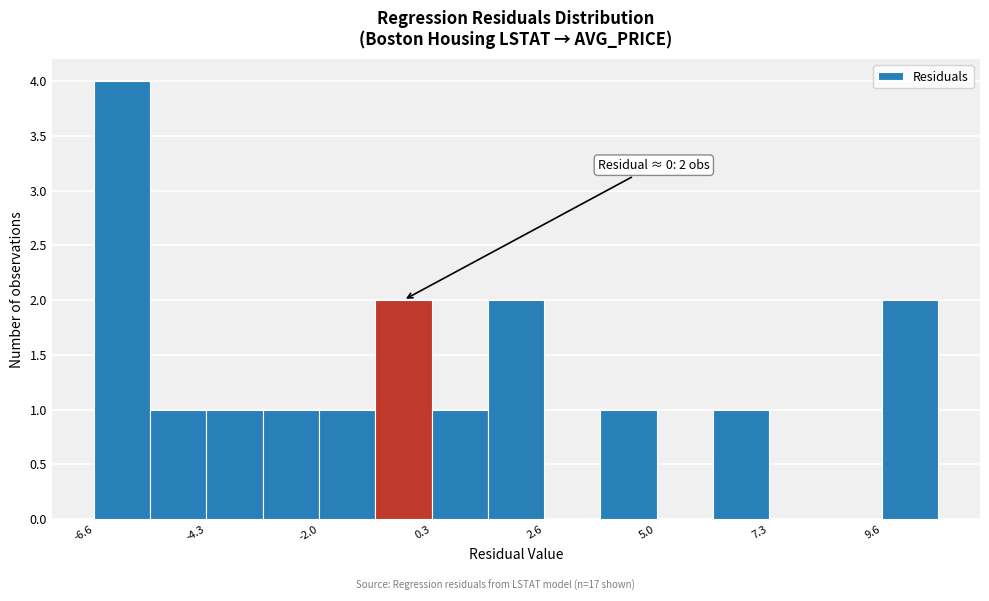

Around what value on the x-axis is the tallest bar? Give the approximate position of its centre, as read against the axis.

-6.0